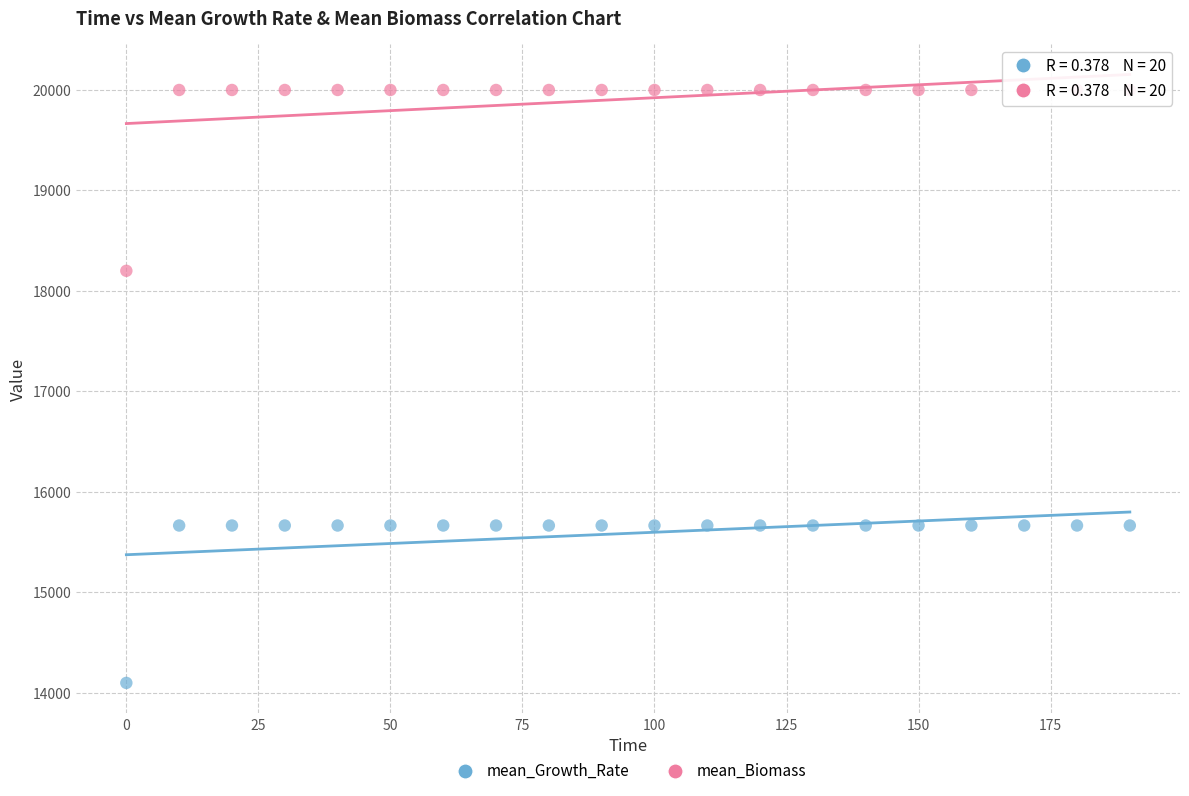

What are all the series names shown in the legend?

mean_Growth_Rate, mean_Biomass